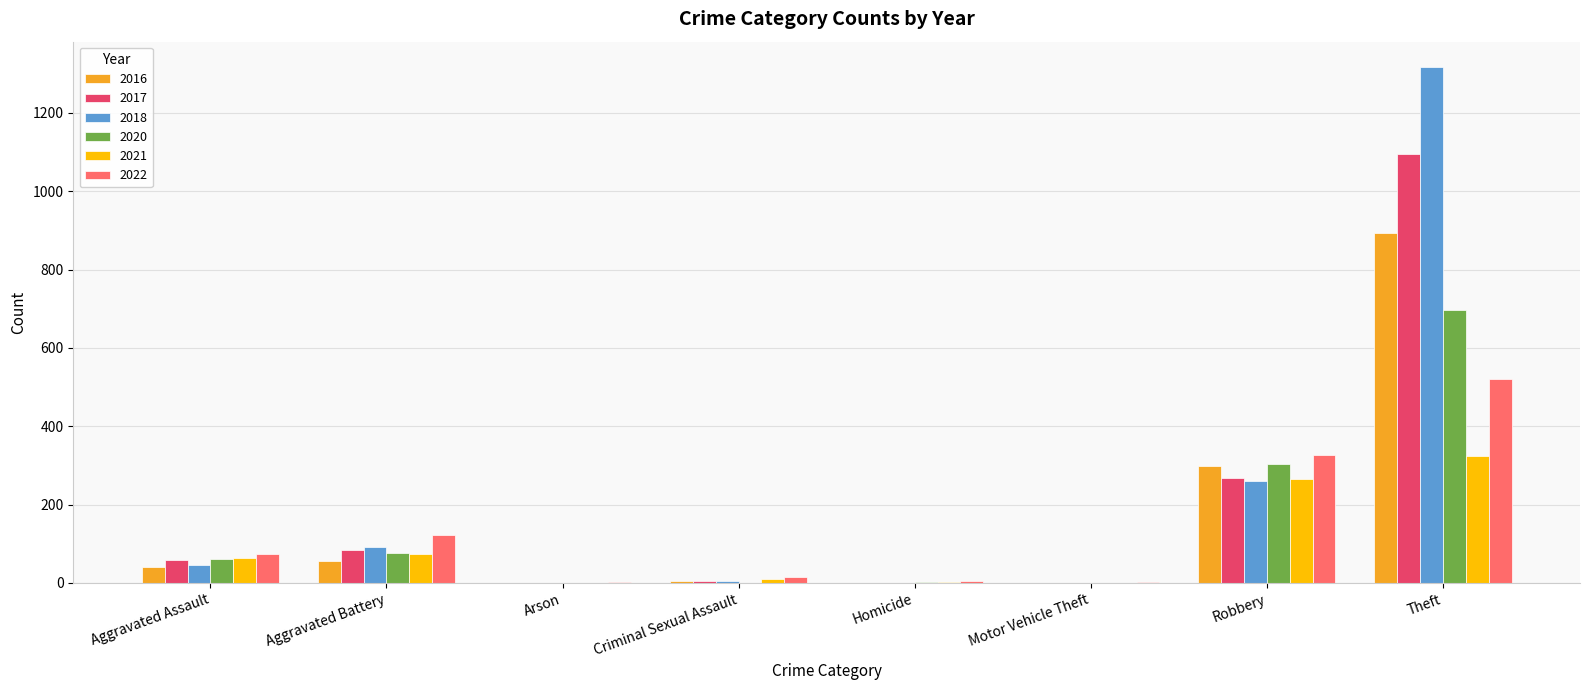

What is the maximum value shown in the chart?

1316